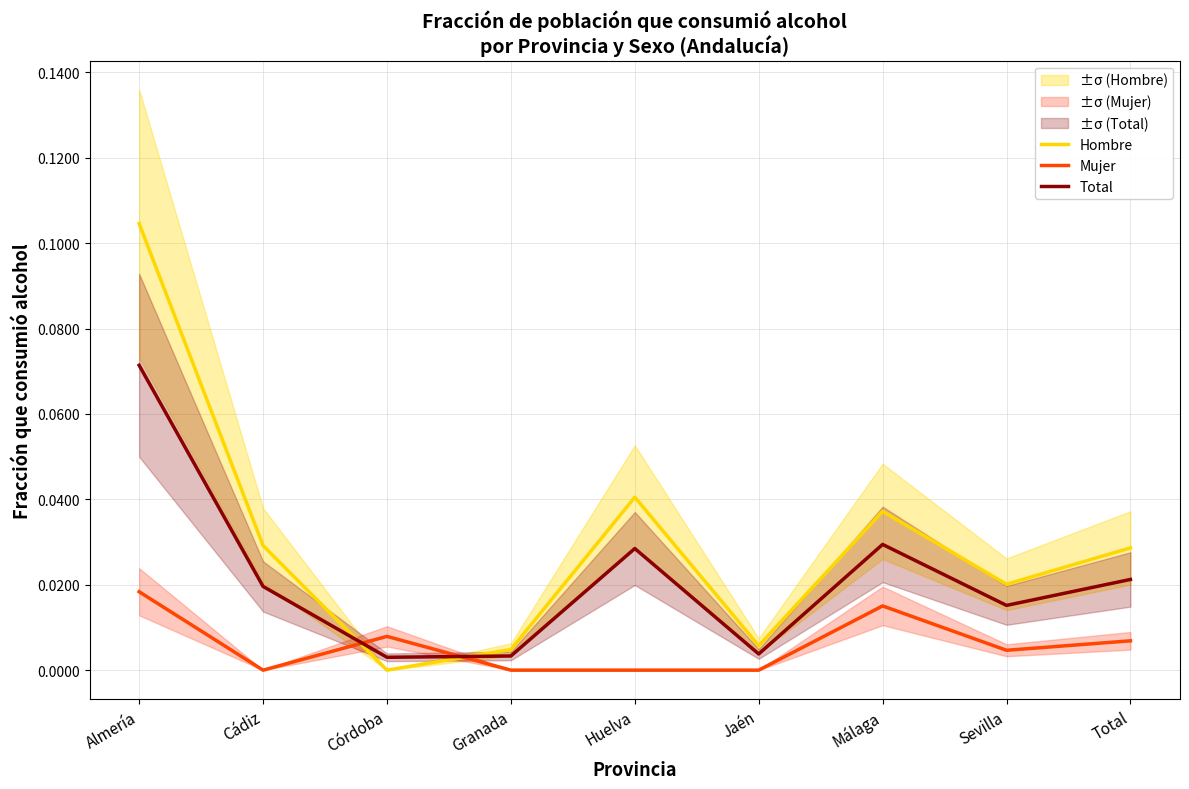

Reading left to right, transcribe all the data shown in this chart.

Hombre: 0.1	0.0	0.0	0.0	0.0	0.0	0.0	0.0	0.0
Mujer: 0.0	0.0	0.0	0.0	0.0	0.0	0.0	0.0	0.0
Total: 0.1	0.0	0.0	0.0	0.0	0.0	0.0	0.0	0.0